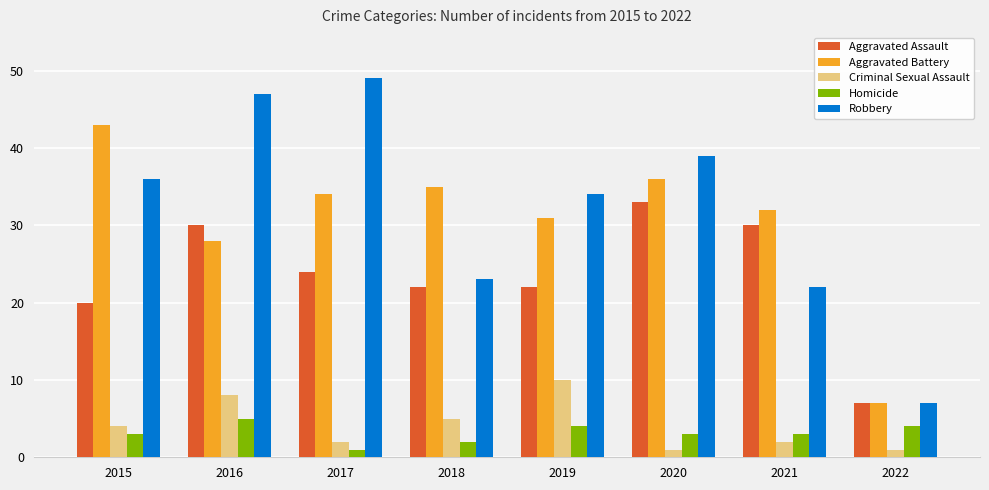

What are all the series names shown in the legend?

Aggravated Assault, Aggravated Battery, Criminal Sexual Assault, Homicide, Robbery